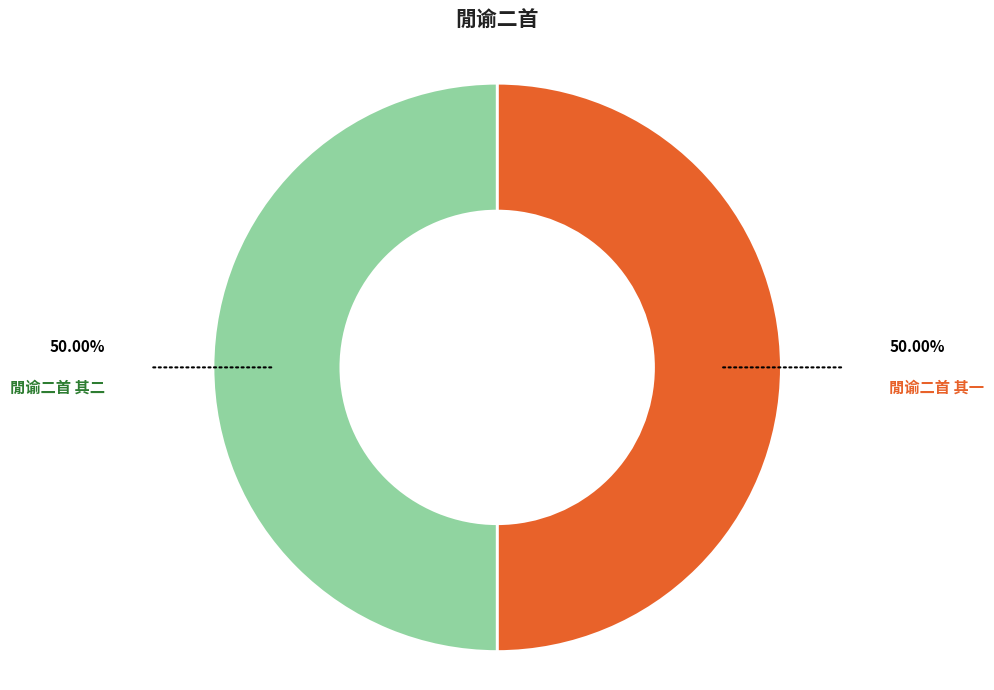

What is the smallest slice in the pie chart?

閒谕二首 其一